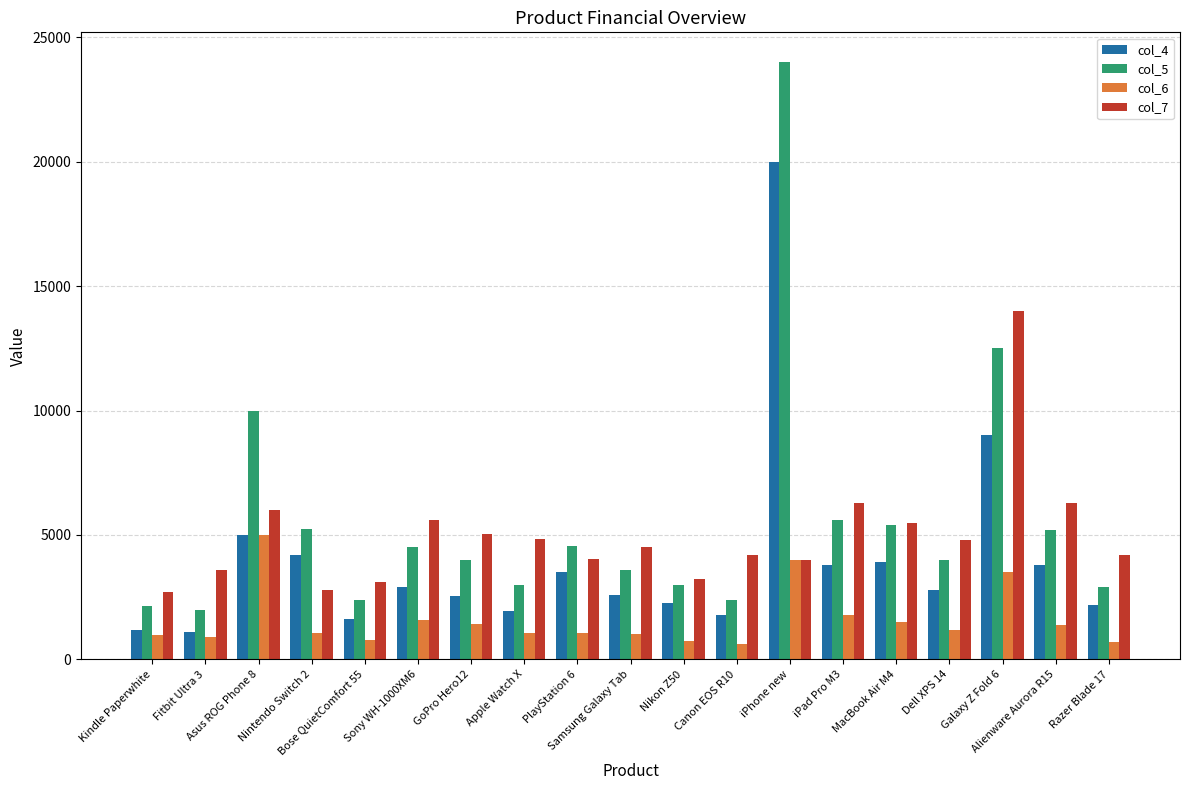

Which category has the highest value in the col_5 series?

iPhone new